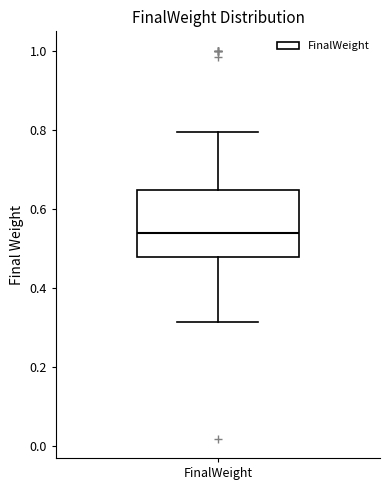

Transcribe this box plot: give where the median line is, the range the box spans, and where the two whiskers end, as read against the y-axis. The values are not printed on the chart, so give them approximately, as read against the axis.

median 0.54, box 0.48 to 0.64, whiskers 0.32 to 0.80